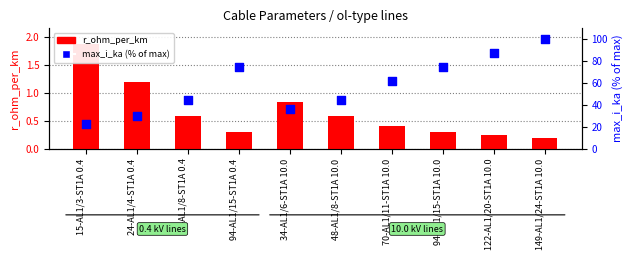

Which series has the largest Y range (max minus min)?

max_i_ka (% of max)